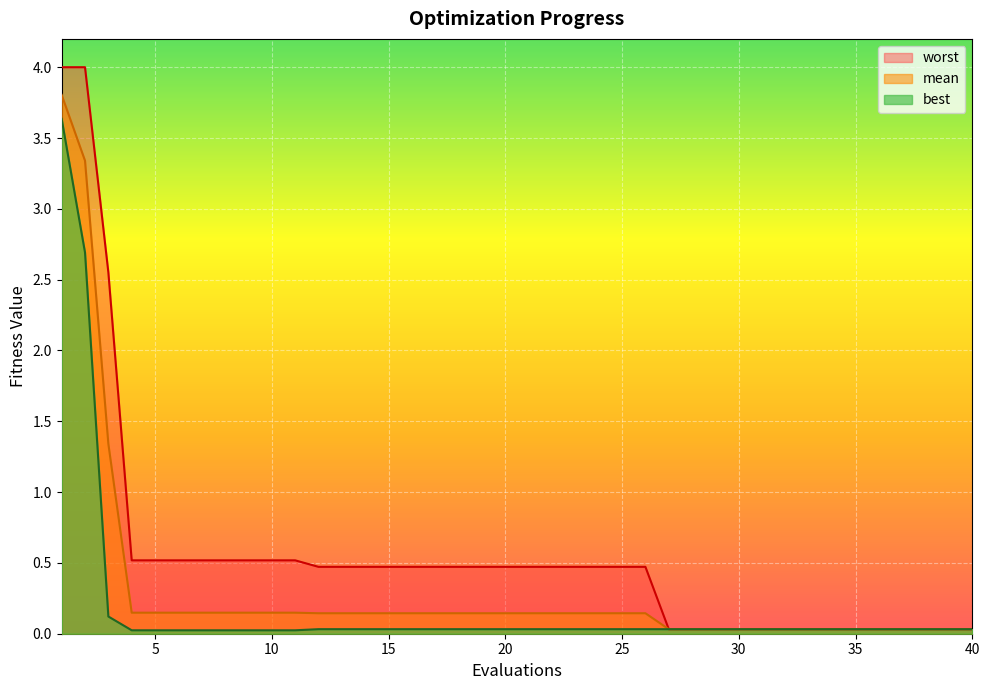

Is it true that best equals 0.0 at 4?

False